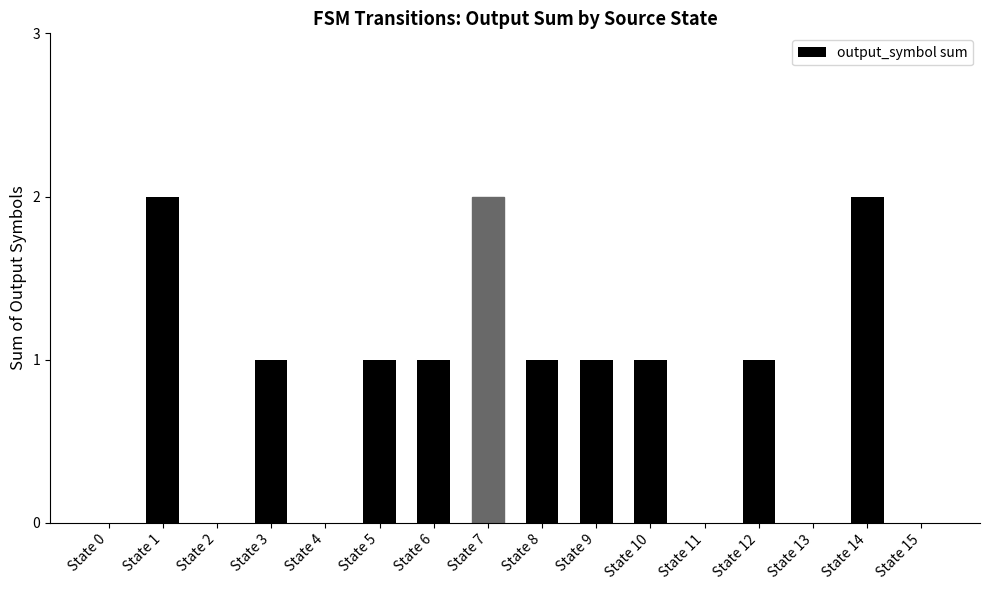

Is it true that the value at State 6 is 1?

True